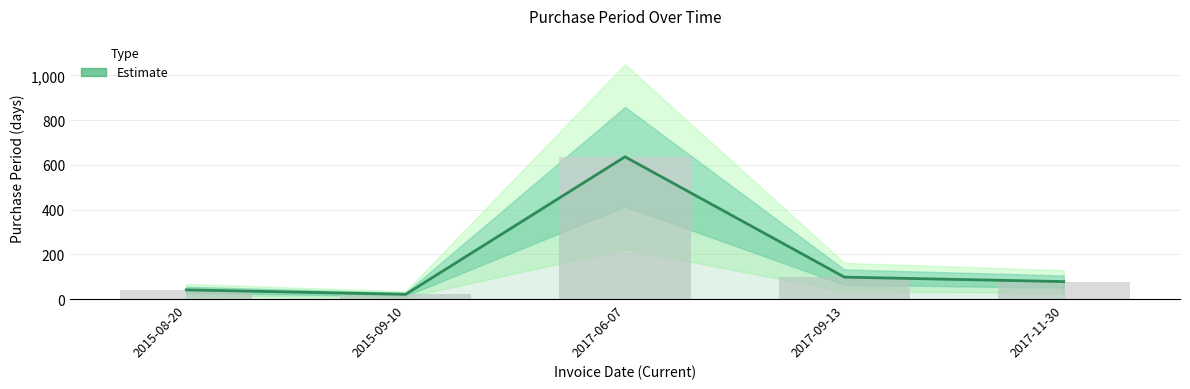

At which label does the data first exceed 78?

2017-06-07